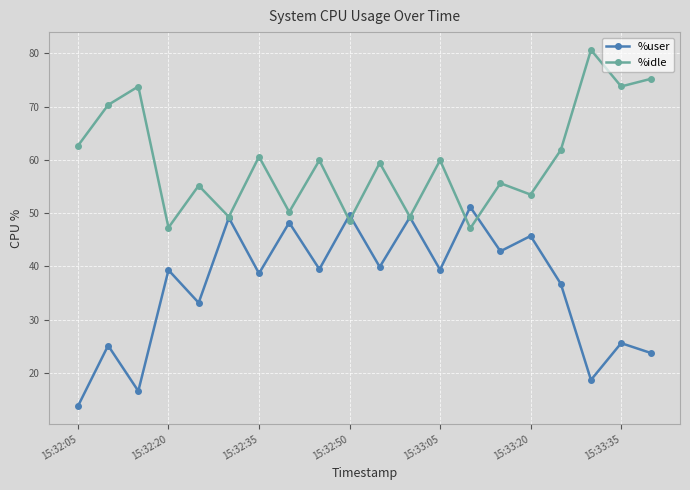

How many series are shown in this chart?

2